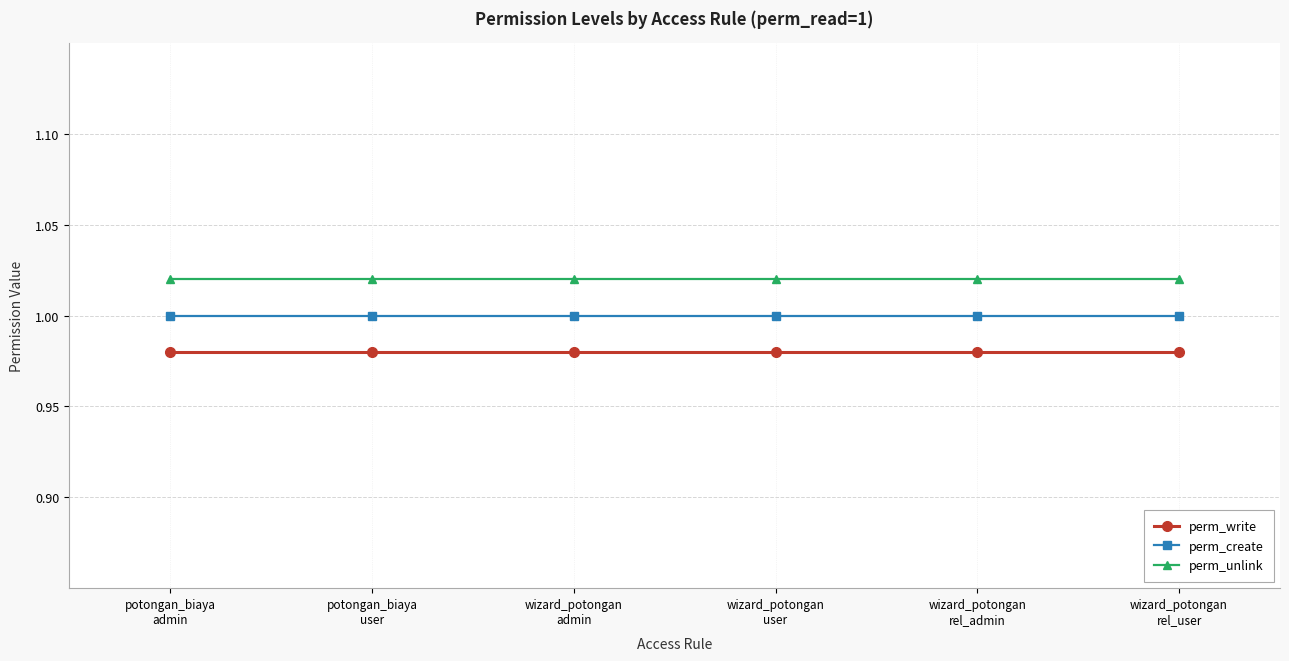

At how many categories does at least one series exceed 0?

6